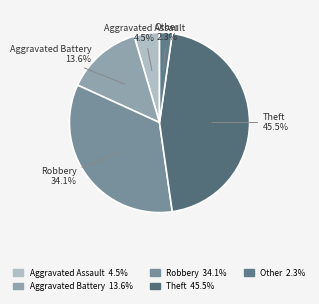

Which has a higher value, Other or Aggravated Assault?

Aggravated Assault